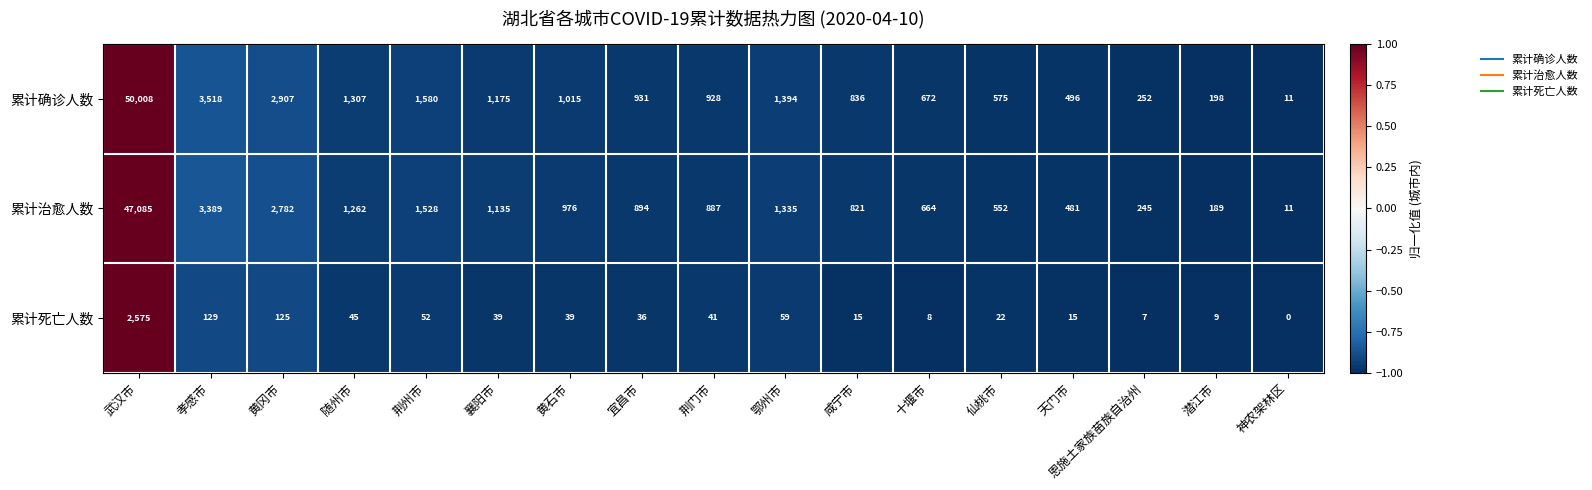

Which series changed the most between 荆门市 and 天门市?

累计确诊人数